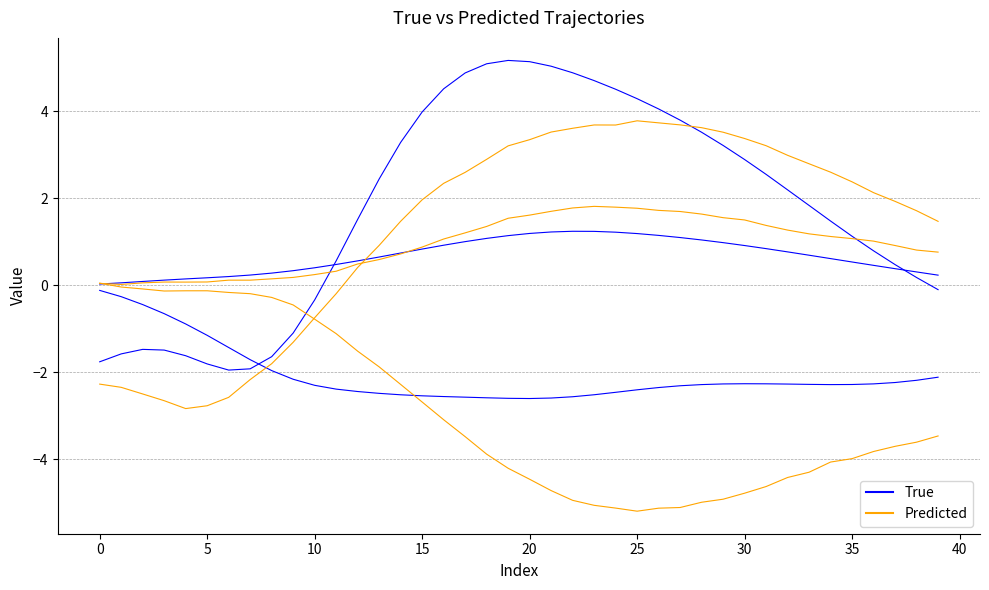

After their last crossing, which series has the higher values: Predicted or True?

Predicted